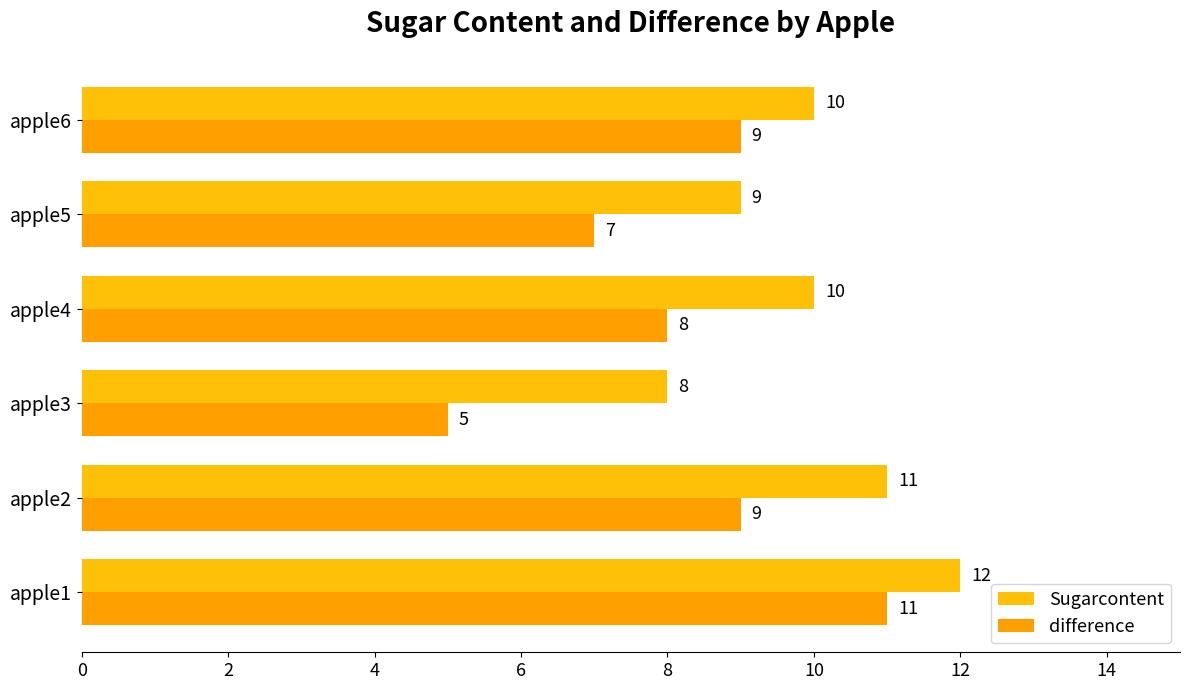

What is the value of the Sugarcontent bar at the 4th from the left?

10